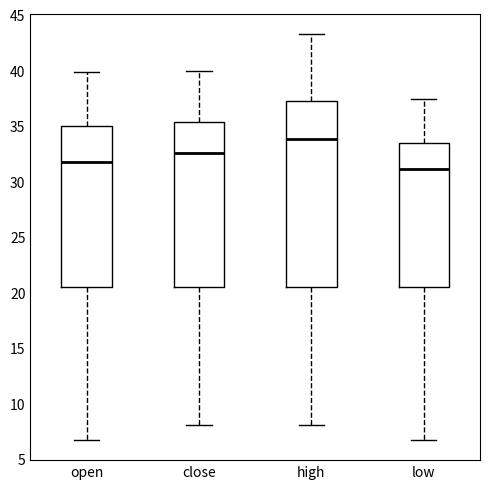

Which box is the tallest, from its lower edge to its upper edge?

high